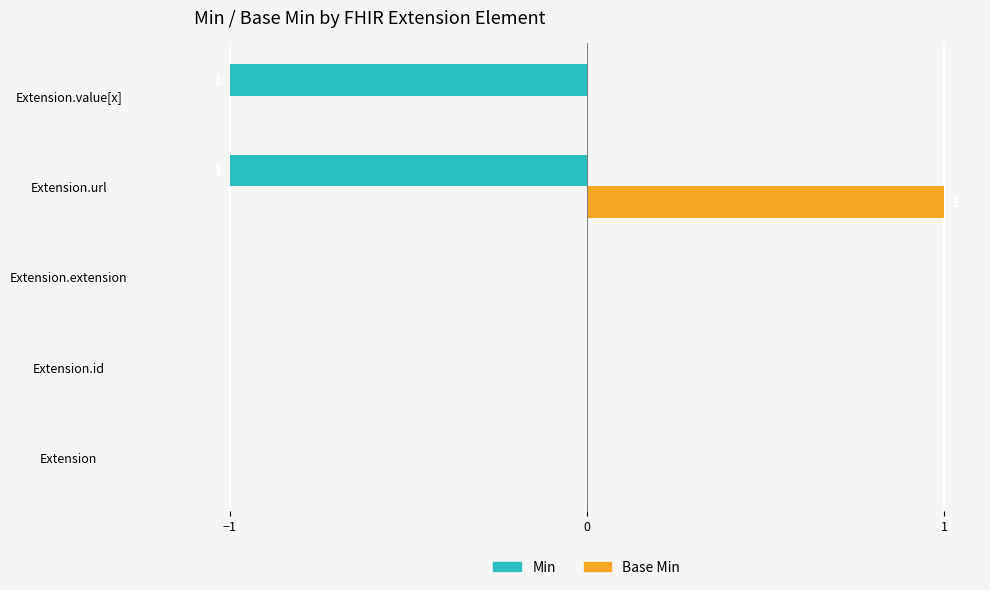

Which category has the highest value in the Base Min series?

Extension.url